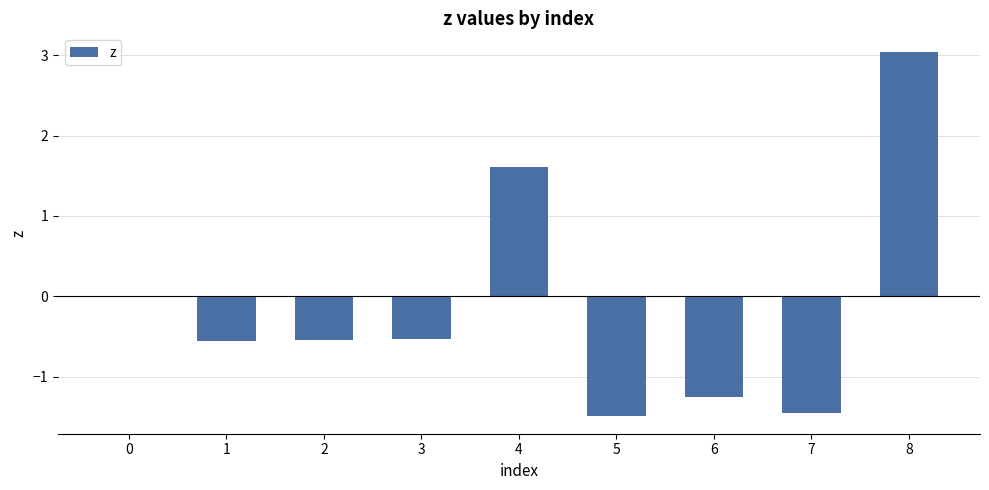

The chart shows a value of -0.9 at 1. True or false?

False